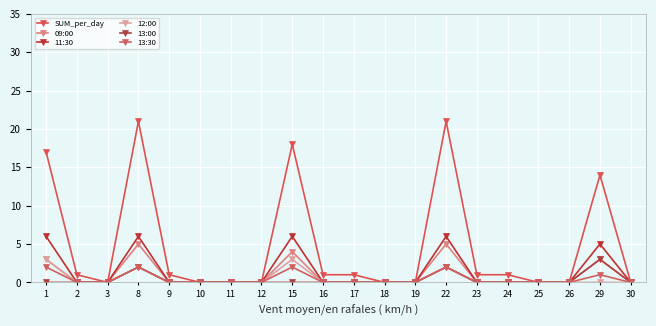

How many data points in SUM_per_day are less than 1?

9